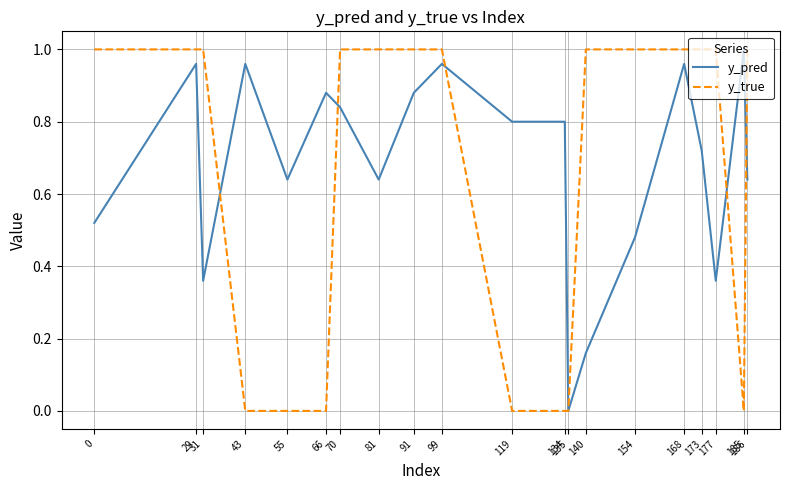

The y_true series shows 0.0 at 66. True or false?

True